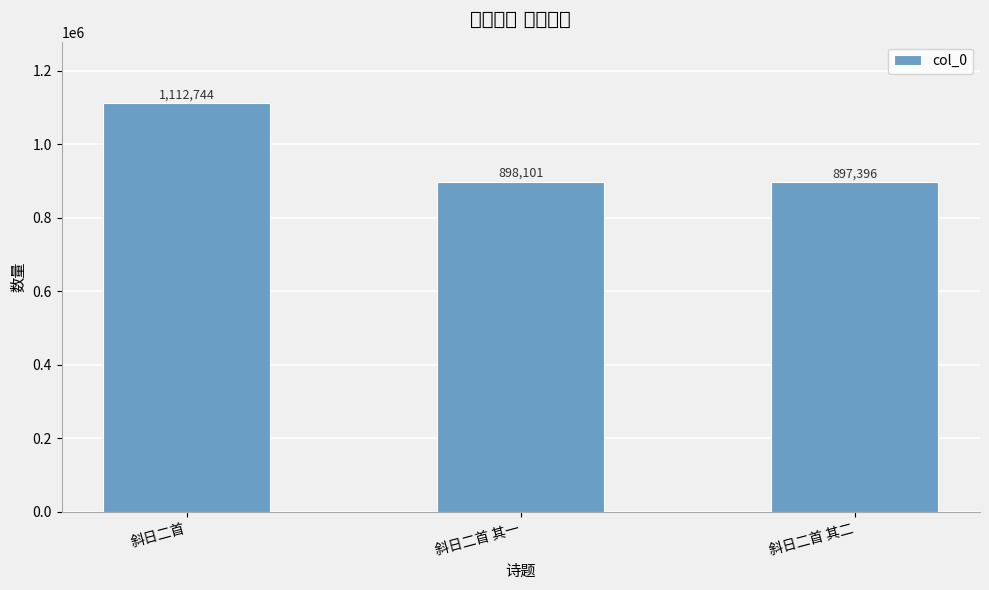

What is the difference between the maximum and second lowest values?

214643